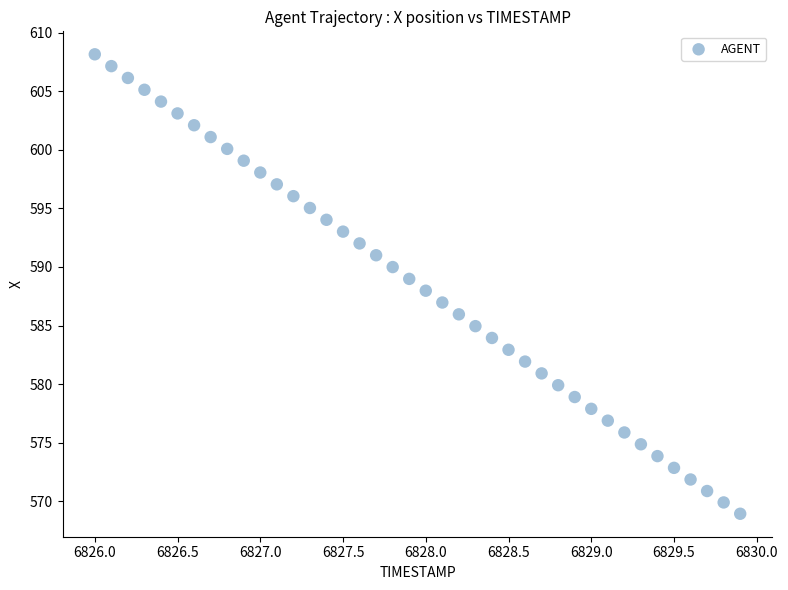

What is the range of Y values (max minus min)?

39.3